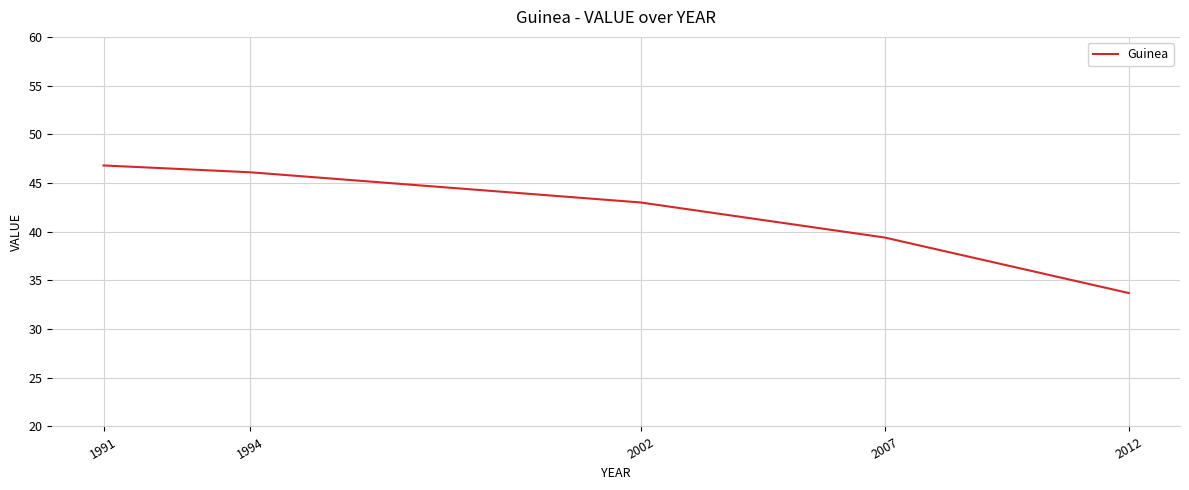

How many distinct data groups are displayed?

1